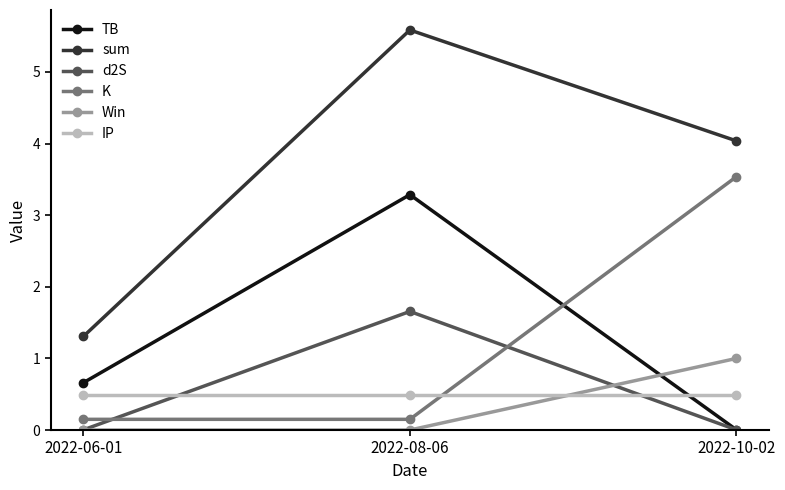

At how many categories does at least one series exceed 3?

2